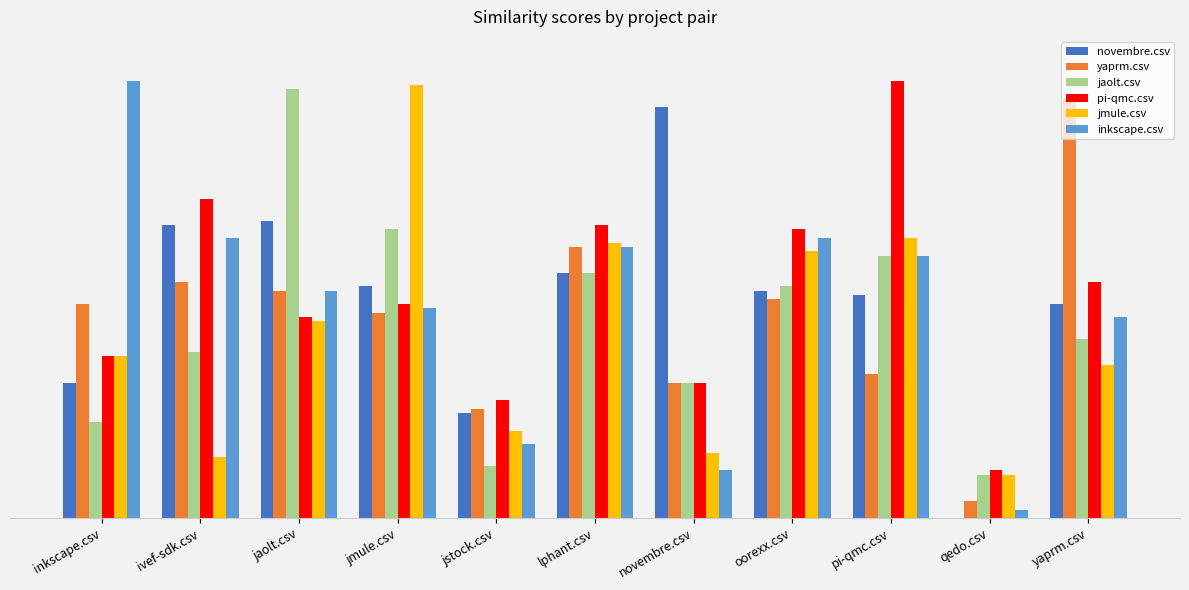

Are the bars horizontal?

No